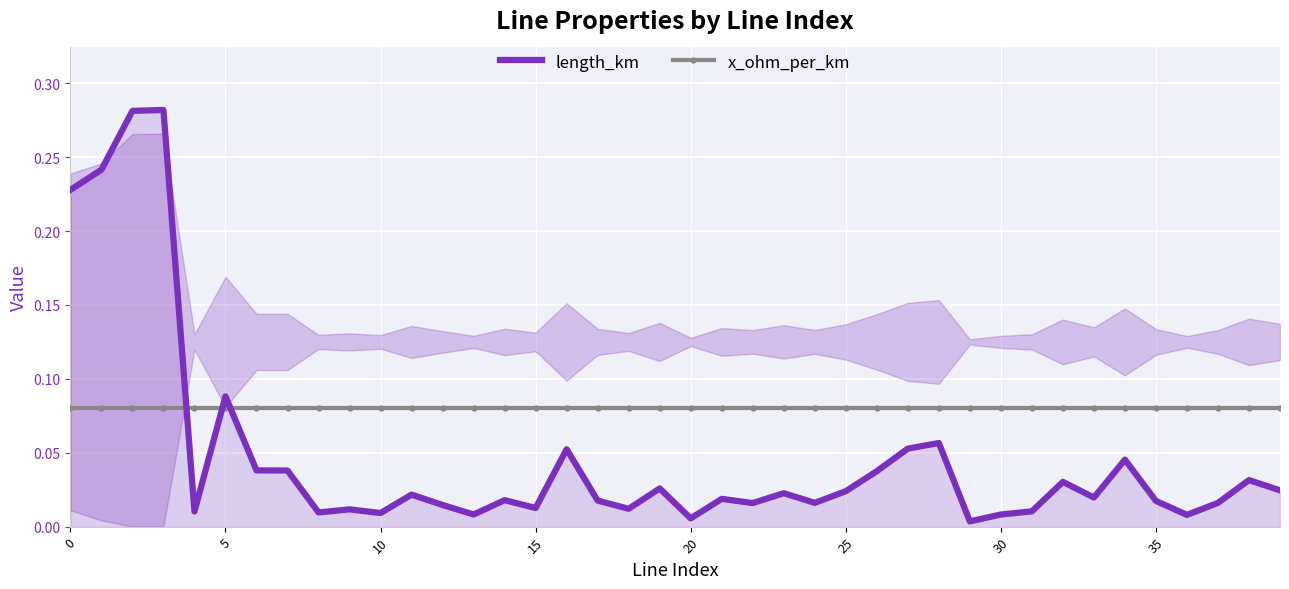

How many times do length_km and x_ohm_per_km cross each other?

3